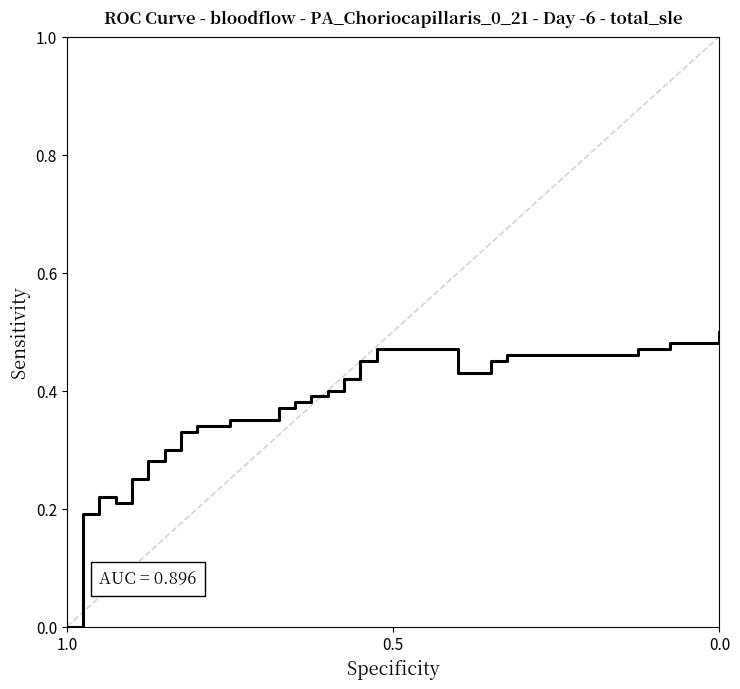

How many points are lower than both their immediate neighbors (excluding endpoints)?

1